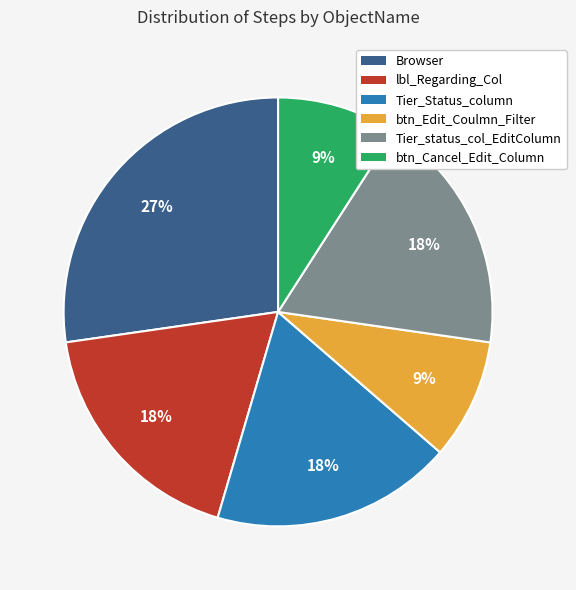

How many slices are in this pie chart?

6